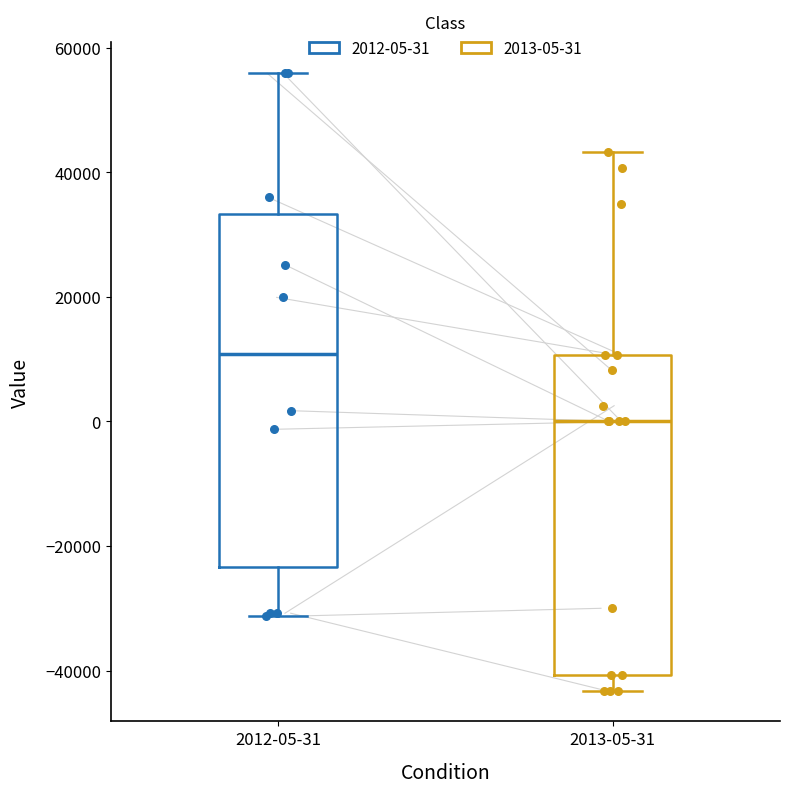

Reading left to right, transcribe this box plot: for each box, give where its median line is, the range the box spans, and where its two whiskers end, as read against the y-axis. The values are not printed on the chart, so give them approximately, as read against the axis.

2012-05-31: median 10000, box -24000 to 34000, whiskers -32000 to 56000
2013-05-31: median 0, box -40000 to 10000, whiskers -44000 to 44000